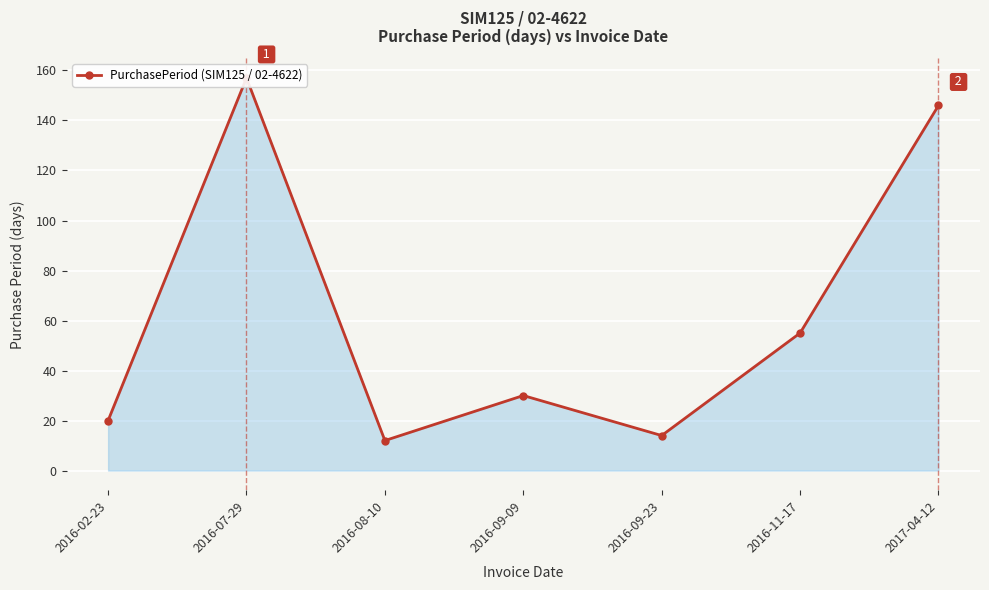

List the labels in order of value, largest first.

2016-07-29, 2017-04-12, 2016-11-17, 2016-09-09, 2016-02-23, 2016-09-23, 2016-08-10